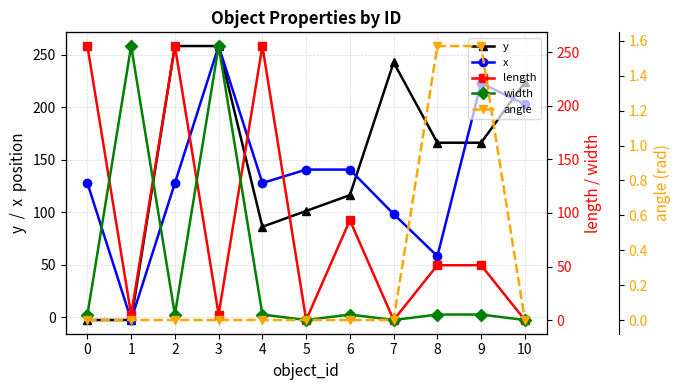

Which series ends up on top after the final intersection of x and angle?

x